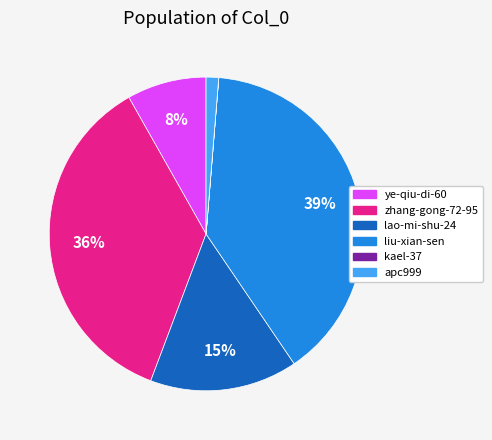

To the nearest percent, what is the difference between the largest and smallest slice percentages?

39%